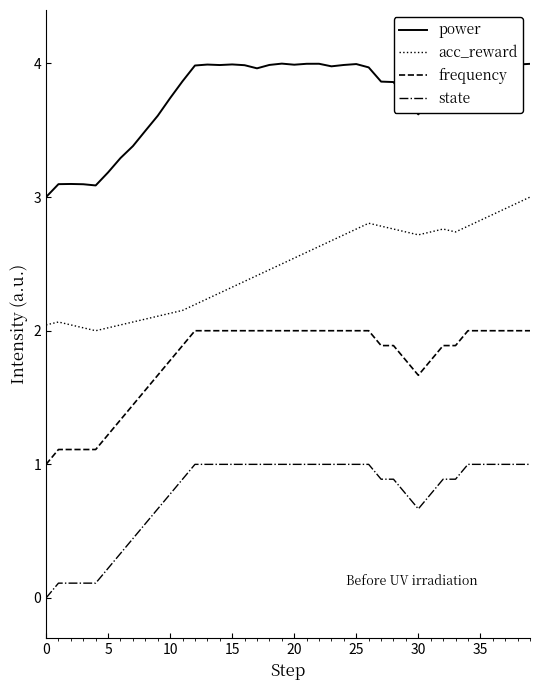

What is the minimum value for acc_reward?

2.0